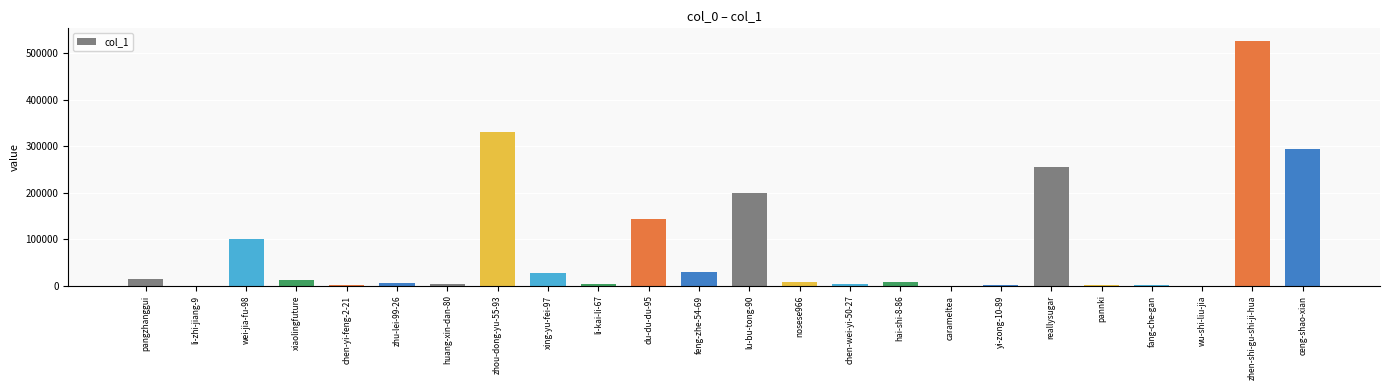

What is the sum of all values?

1970623